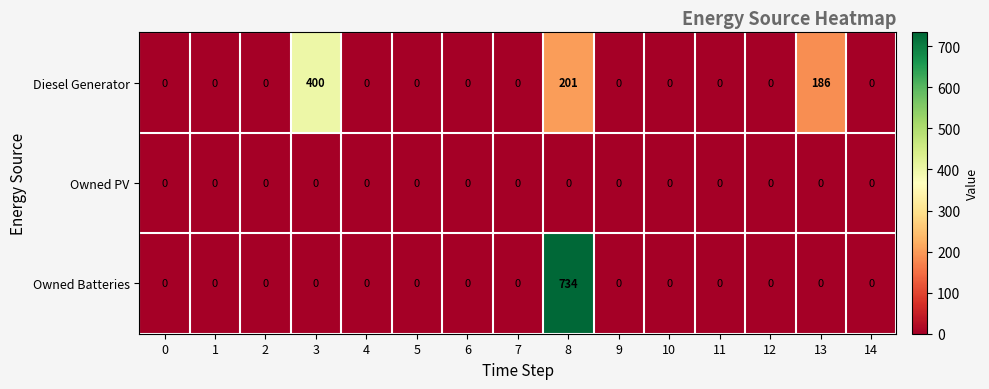

How many data points in Owned Batteries are above 0?

1